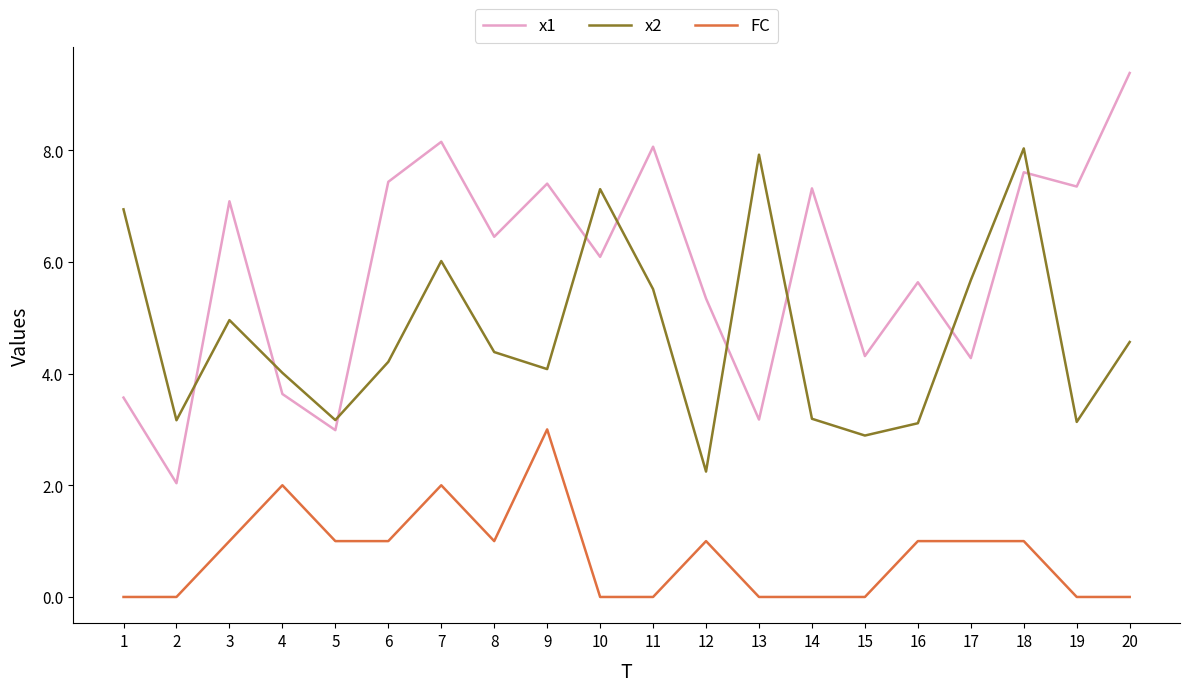

Between 8 and 19, which series saw the biggest shift?

x2